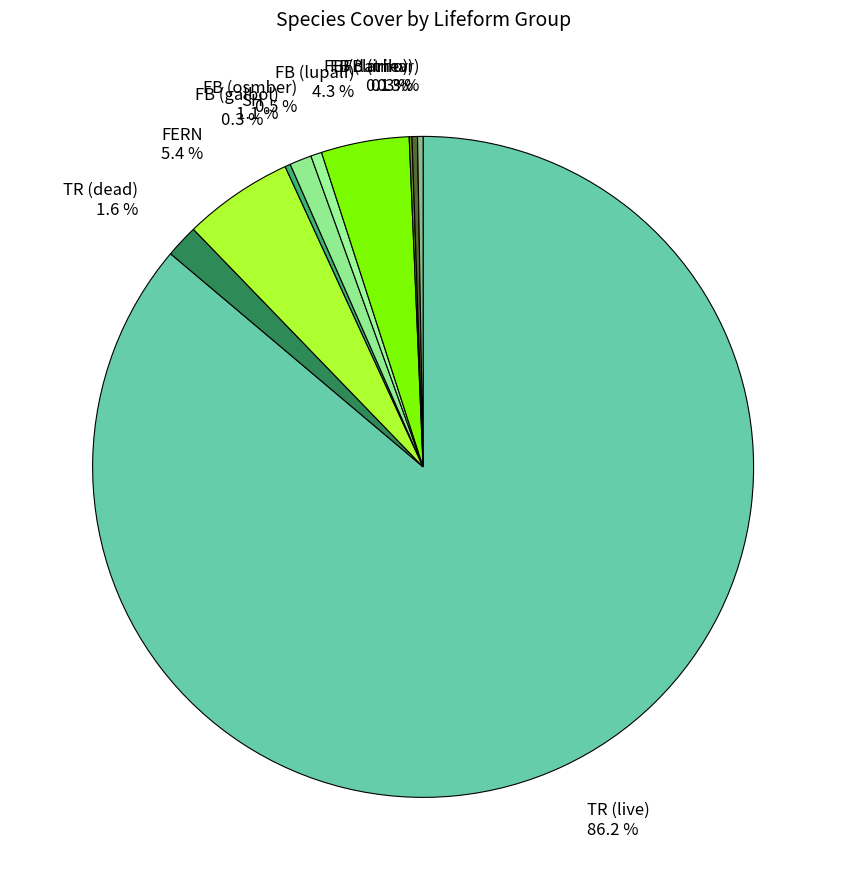

Does FB (lupalf) represent more than half of the total?

No